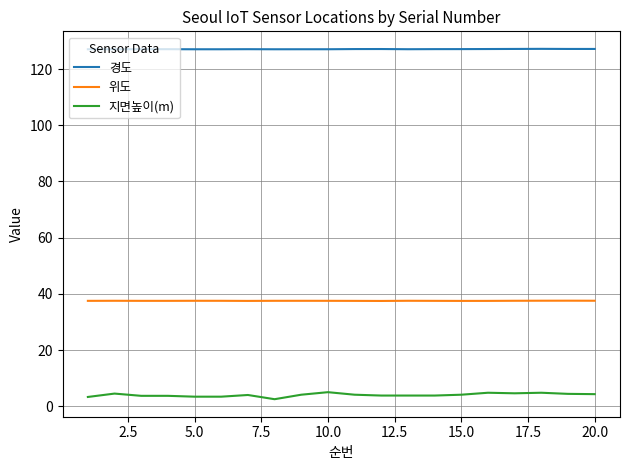

List the series in order of their peak value, lowest first.

지면높이(m), 위도, 경도